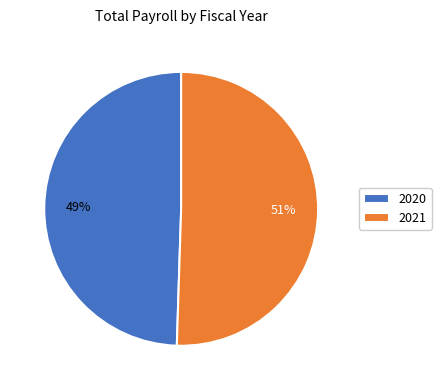

Rank the categories by value from lowest to highest.

2020, 2021